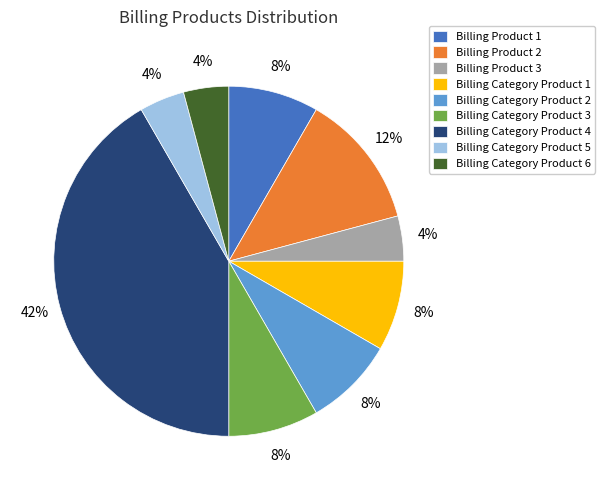

How many segments does this pie chart have?

9